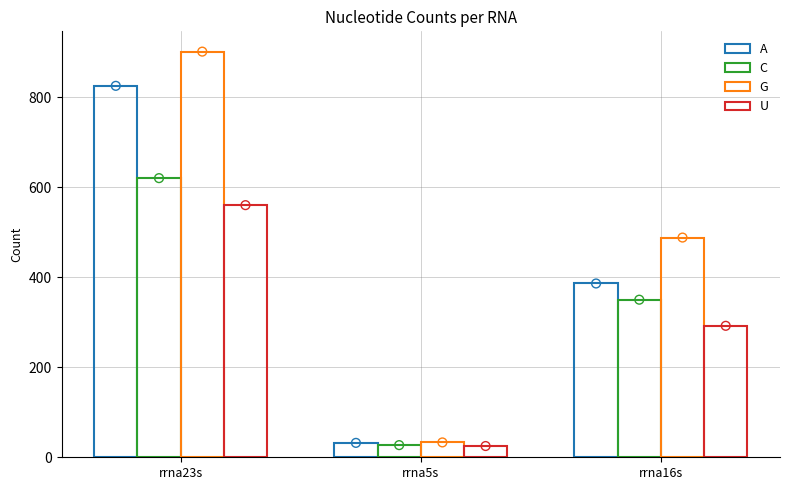

What are all the series names shown in the legend?

A, C, G, U